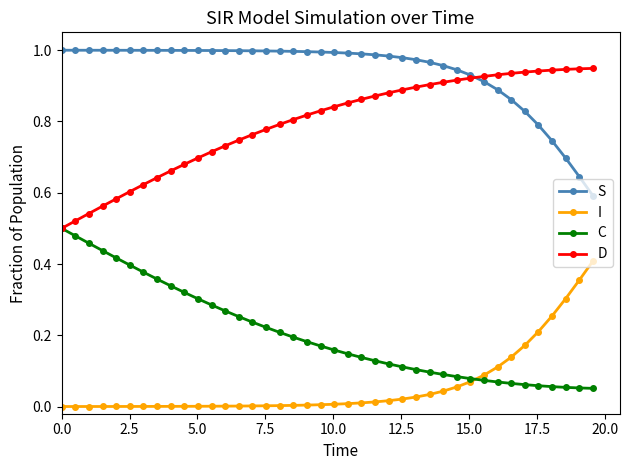

Which series has the largest total across all categories?

S